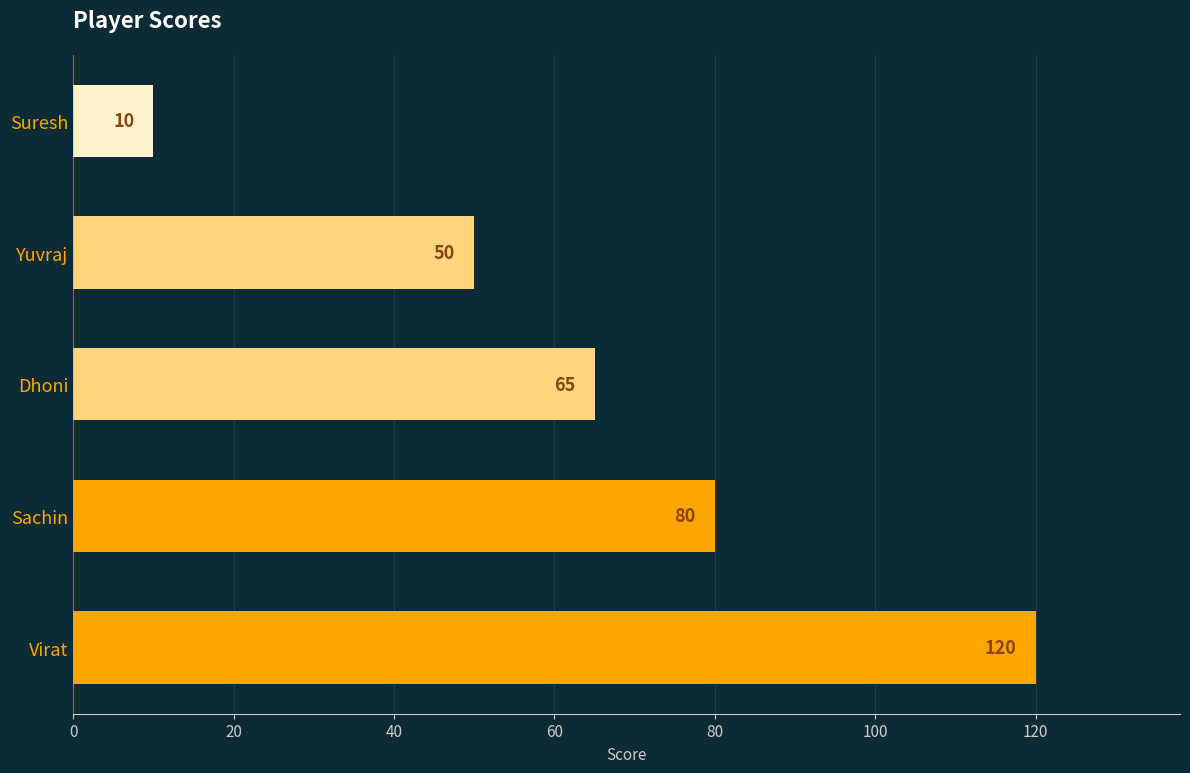

What is the difference between the maximum and minimum values?

110